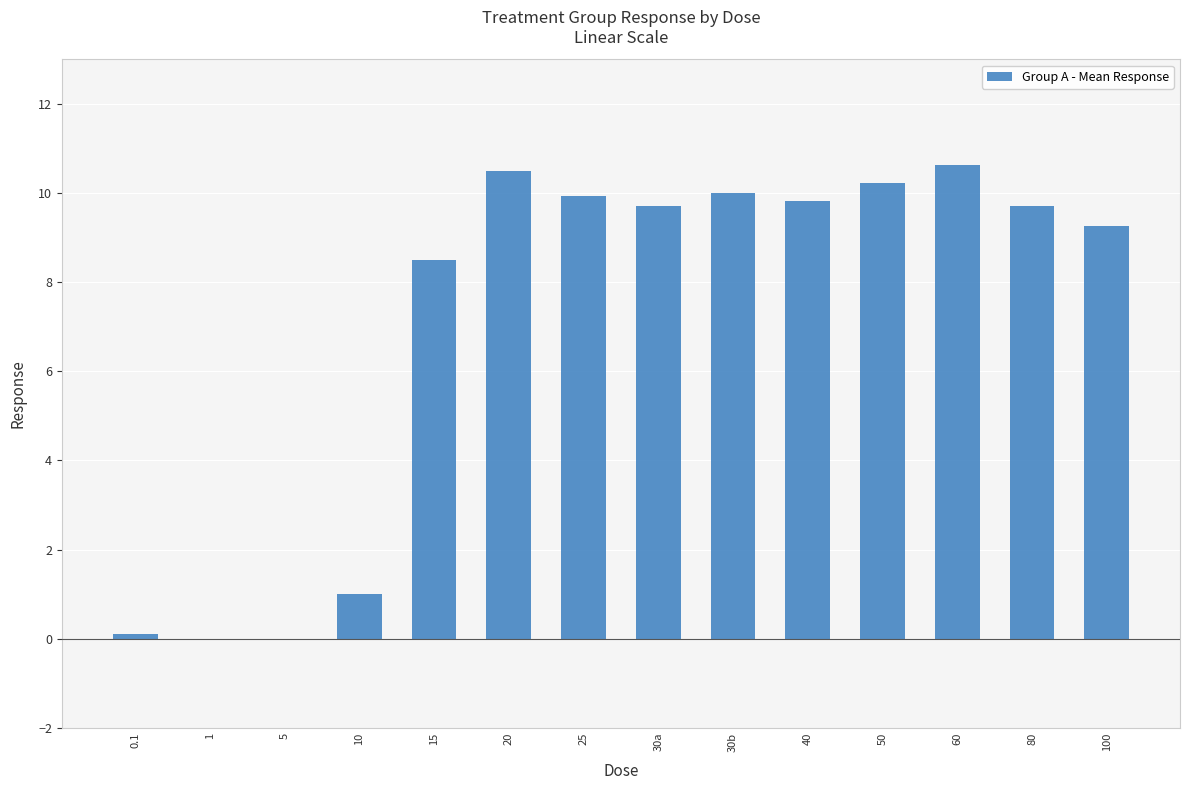

What is the difference between the values at 50 and 20?

0.3